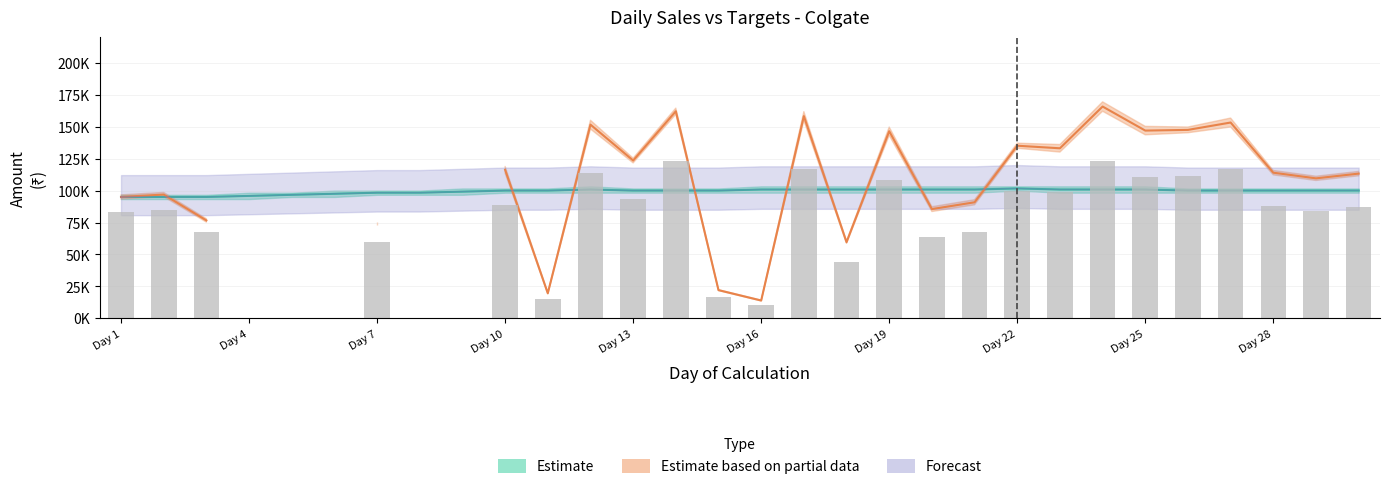

How many data points does each series have?

30